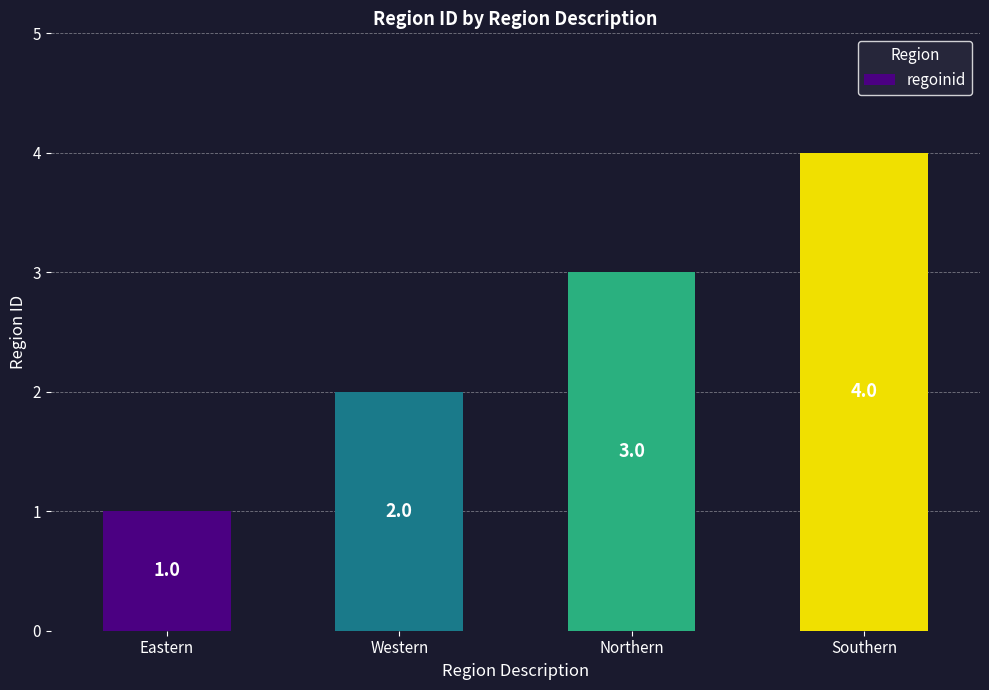

Reading right to left, what are all the values shown in this chart?

4	3	2	1